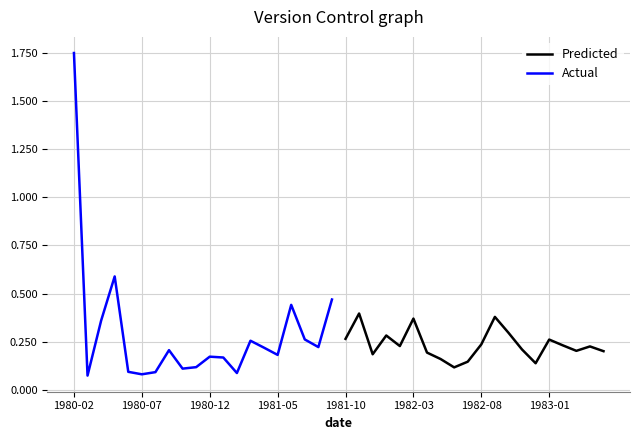

List the series in order of their peak value, highest first.

Actual, Predicted